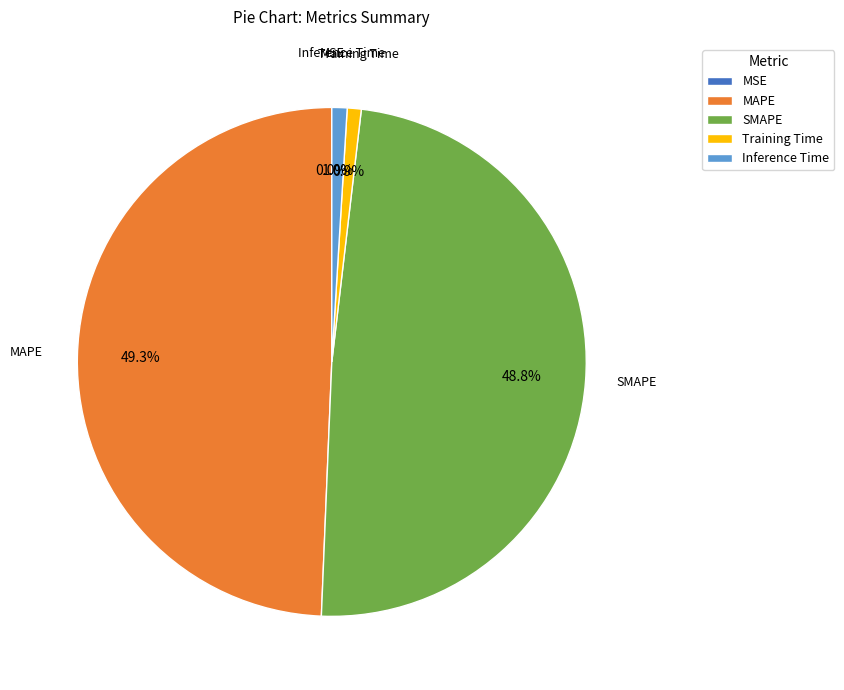

Which slice is the largest?

MAPE